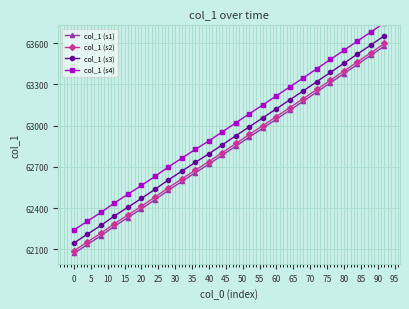

How many categories are shown in the chart?

24